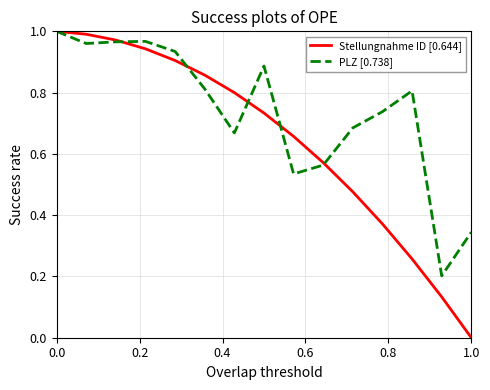

Which series has the largest total across all categories?

PLZ [0.738]